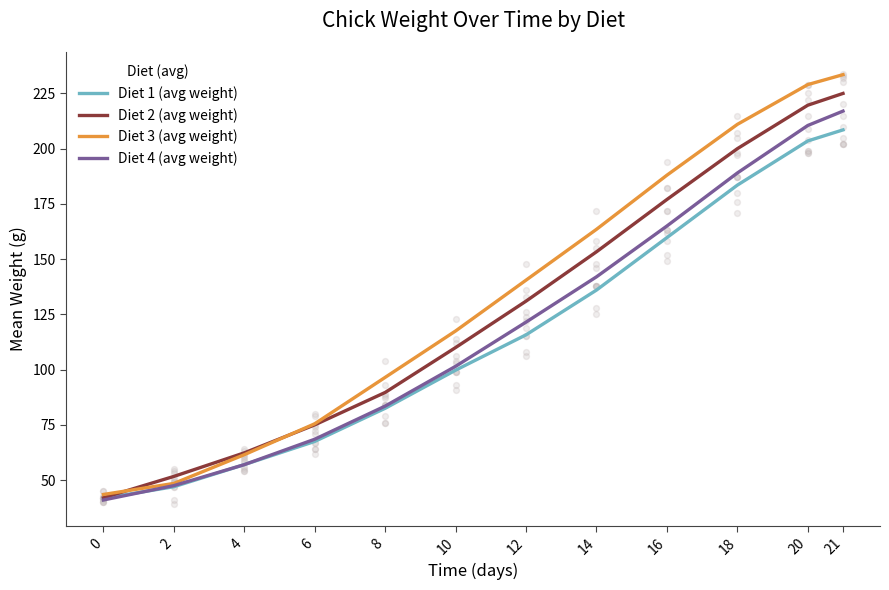

Which series has the largest total across all categories?

Diet 3 (avg weight)